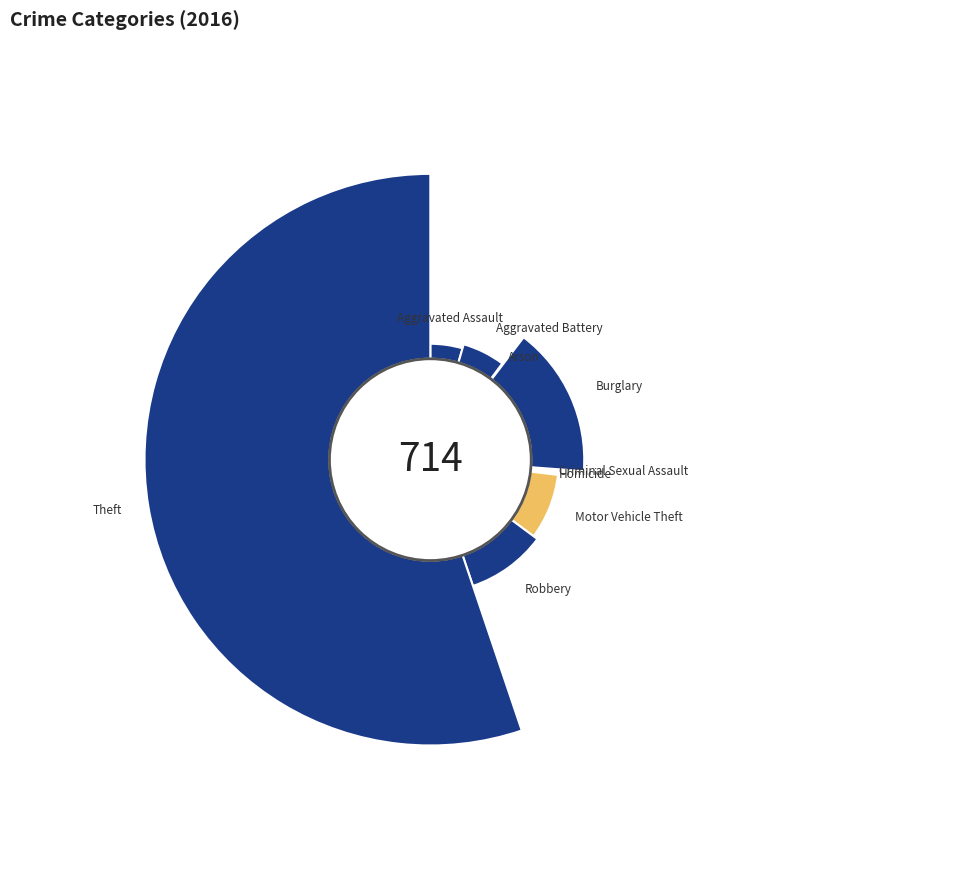

Which slice is the smallest?

Arson